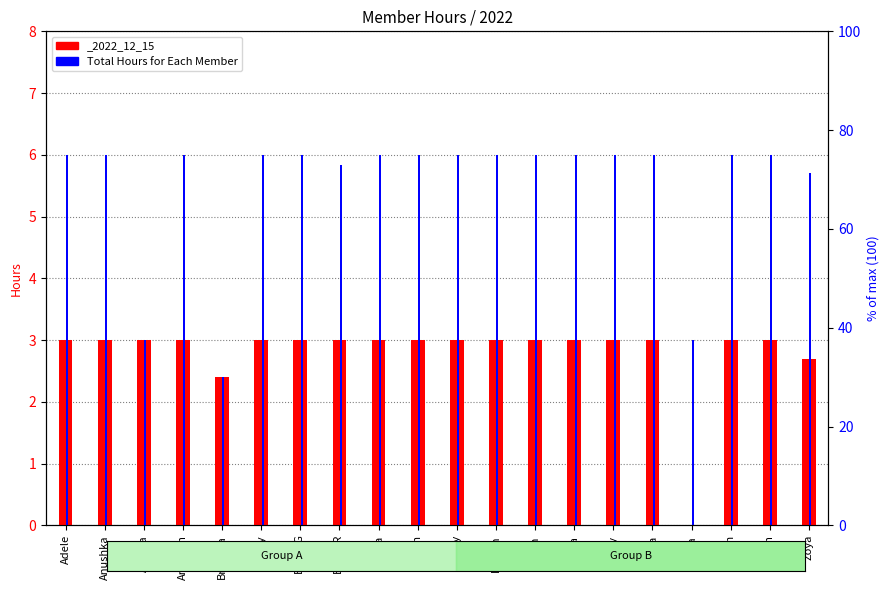

What is the difference between the values at Zoya and Maya?

0.3